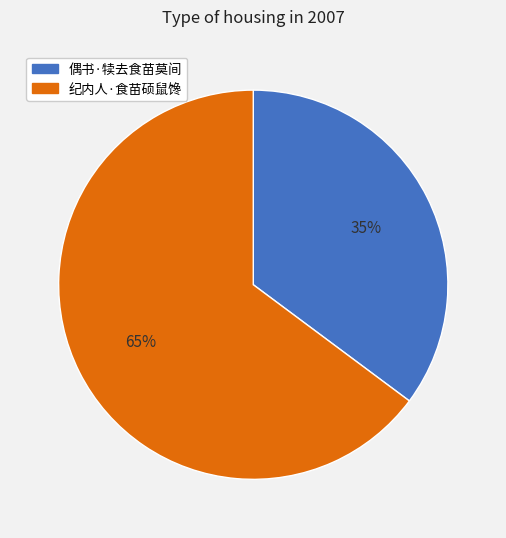

To the nearest percent, what is the difference between the largest and smallest slice percentages?

30%